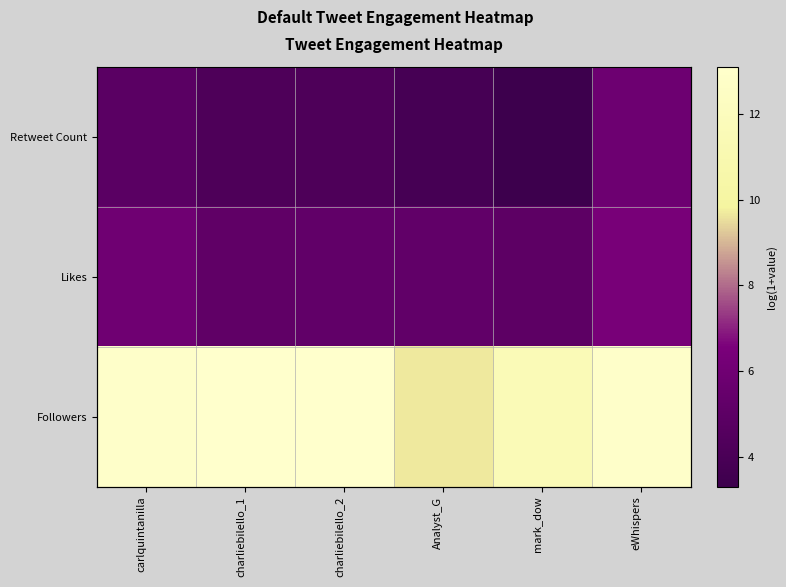

What is the sum of all Retweet Count values?

26.4